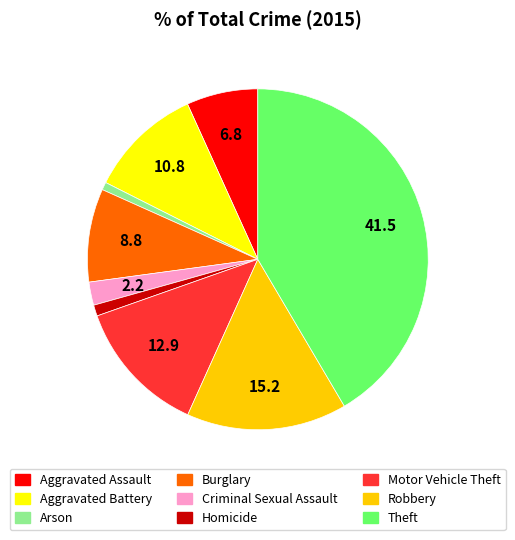

Is the sum of Aggravated Assault and Homicide greater than half?

No